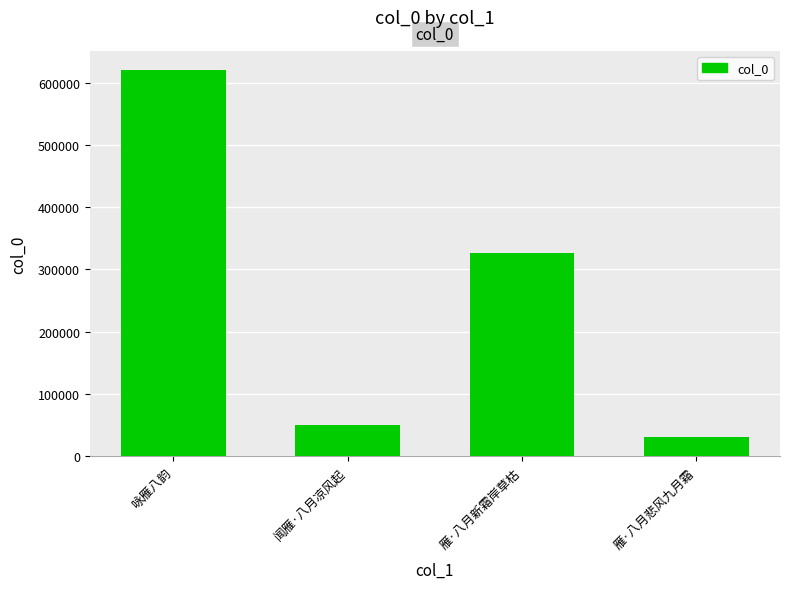

How many categories are shown in the chart?

4